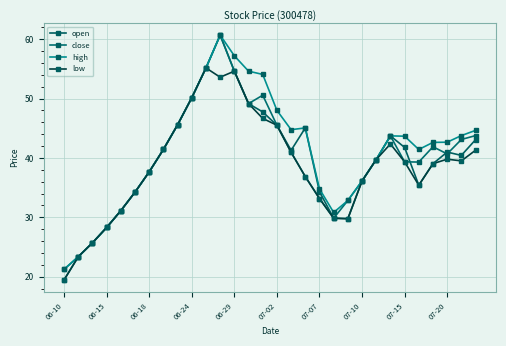

What is the average value of the close series?

39.9